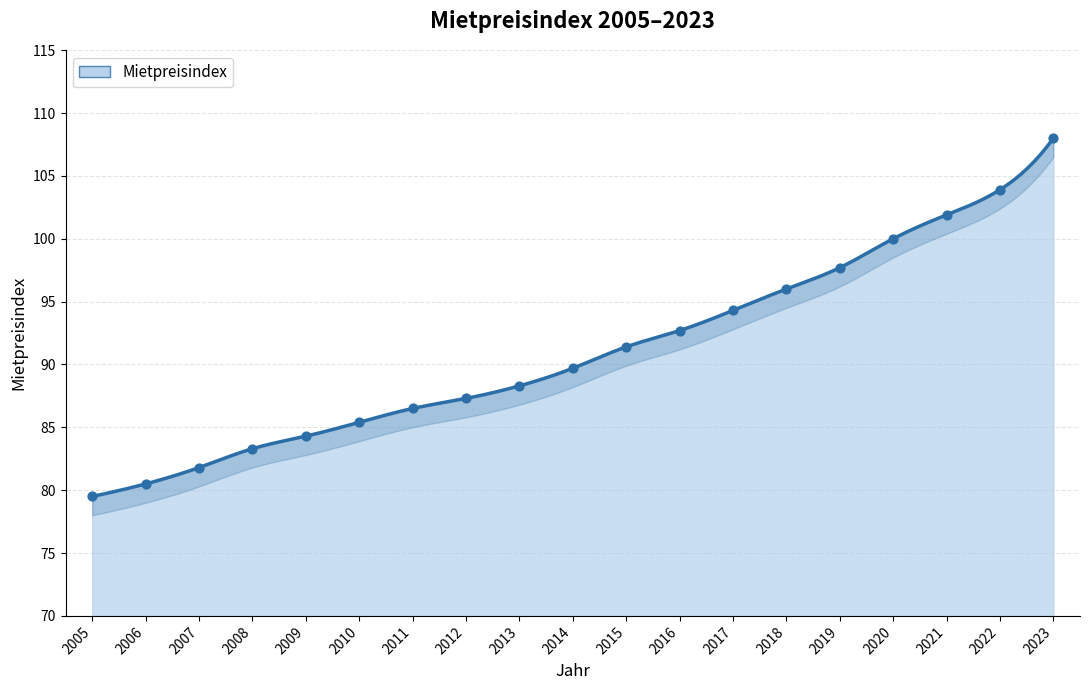

Between 2014 and 2015, which is larger?

2015